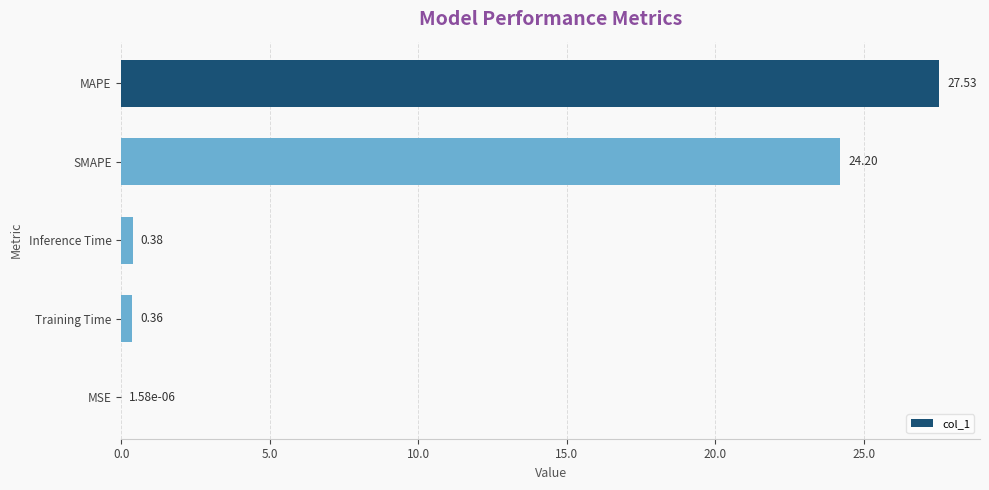

What is the sum of all values?

52.5